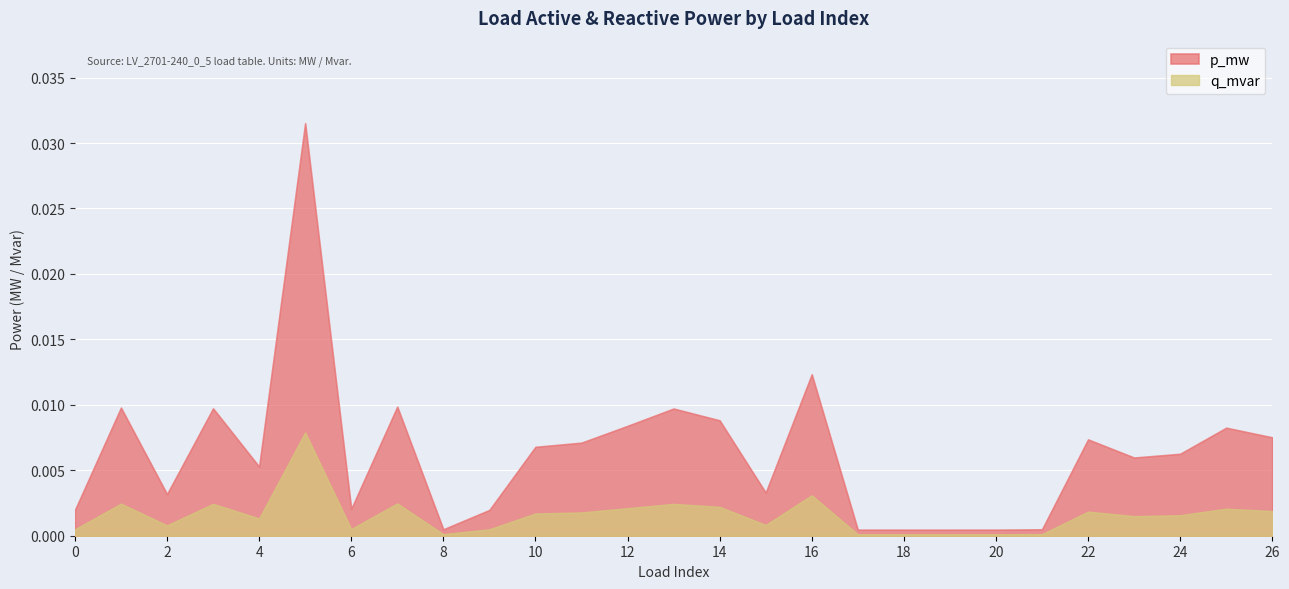

At which category does q_mvar reach its first local peak?

1